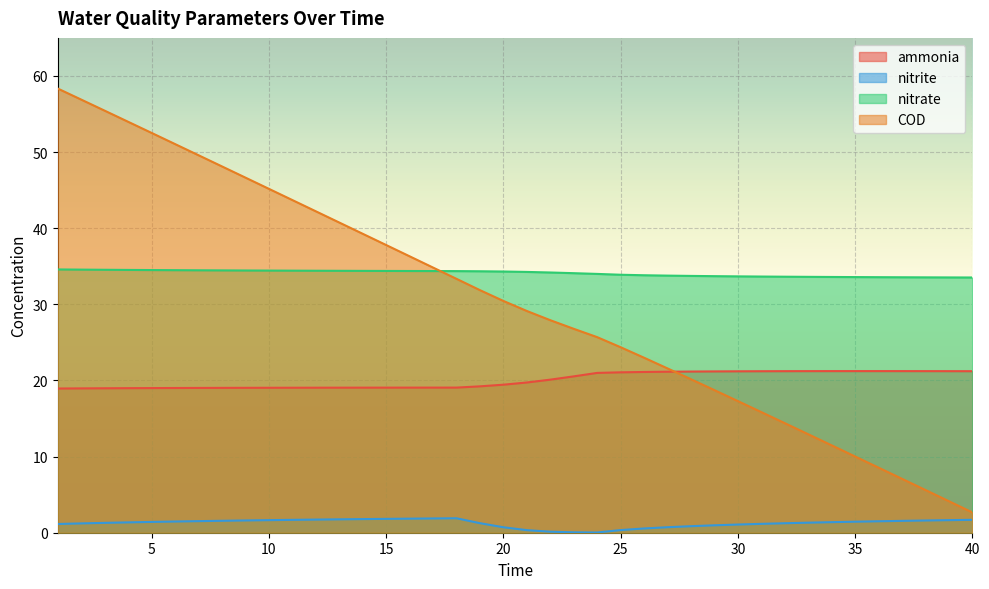

After their last crossing, which series has the higher values: nitrate or COD?

nitrate